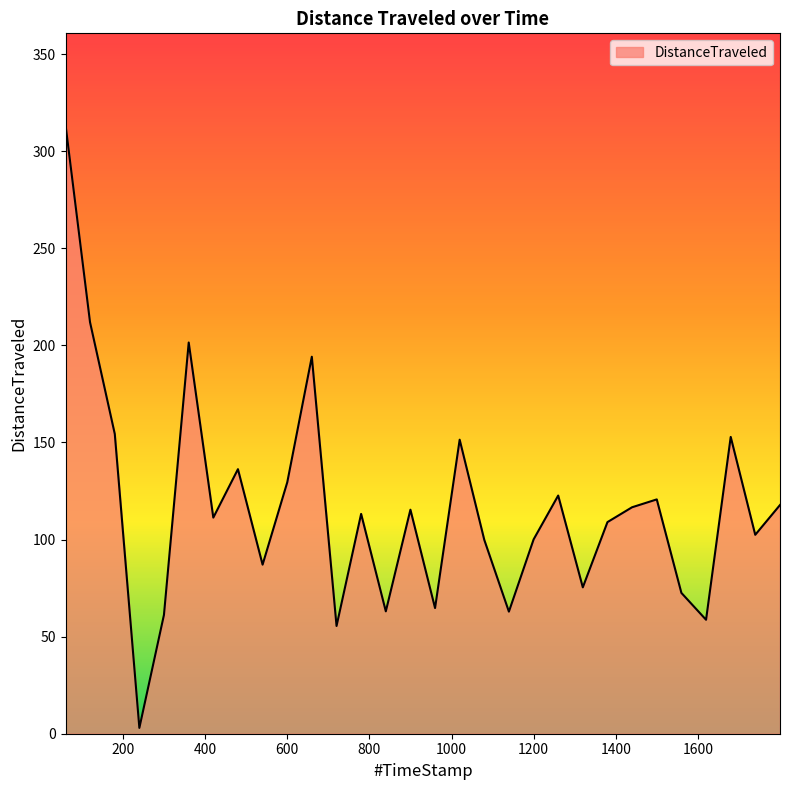

What is the greatest value displayed?

313.7